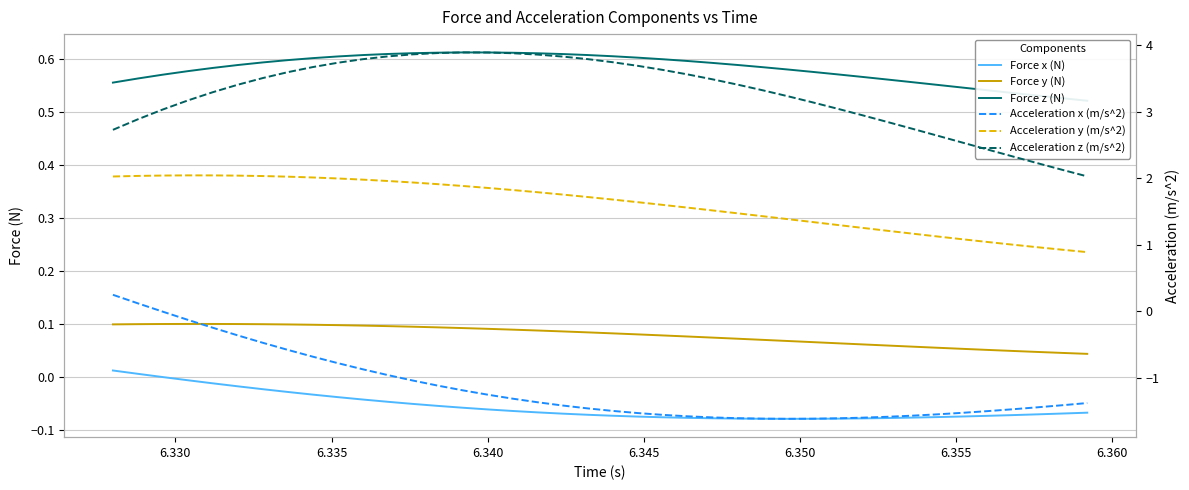

True or false: Acceleration z (m/s^2) has more than 0 points higher than both neighbors.

True